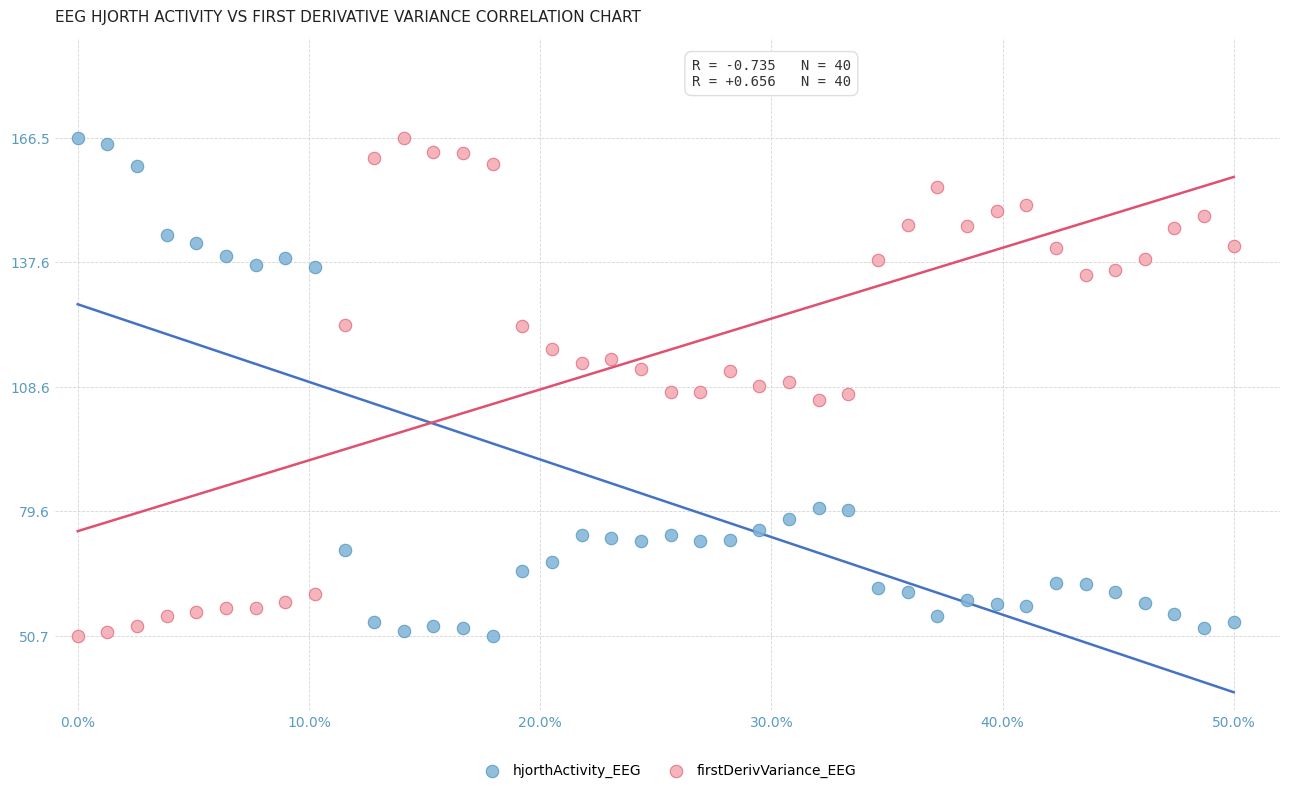

Across all data points, what is the range of Y values (max minus min)?

115.9